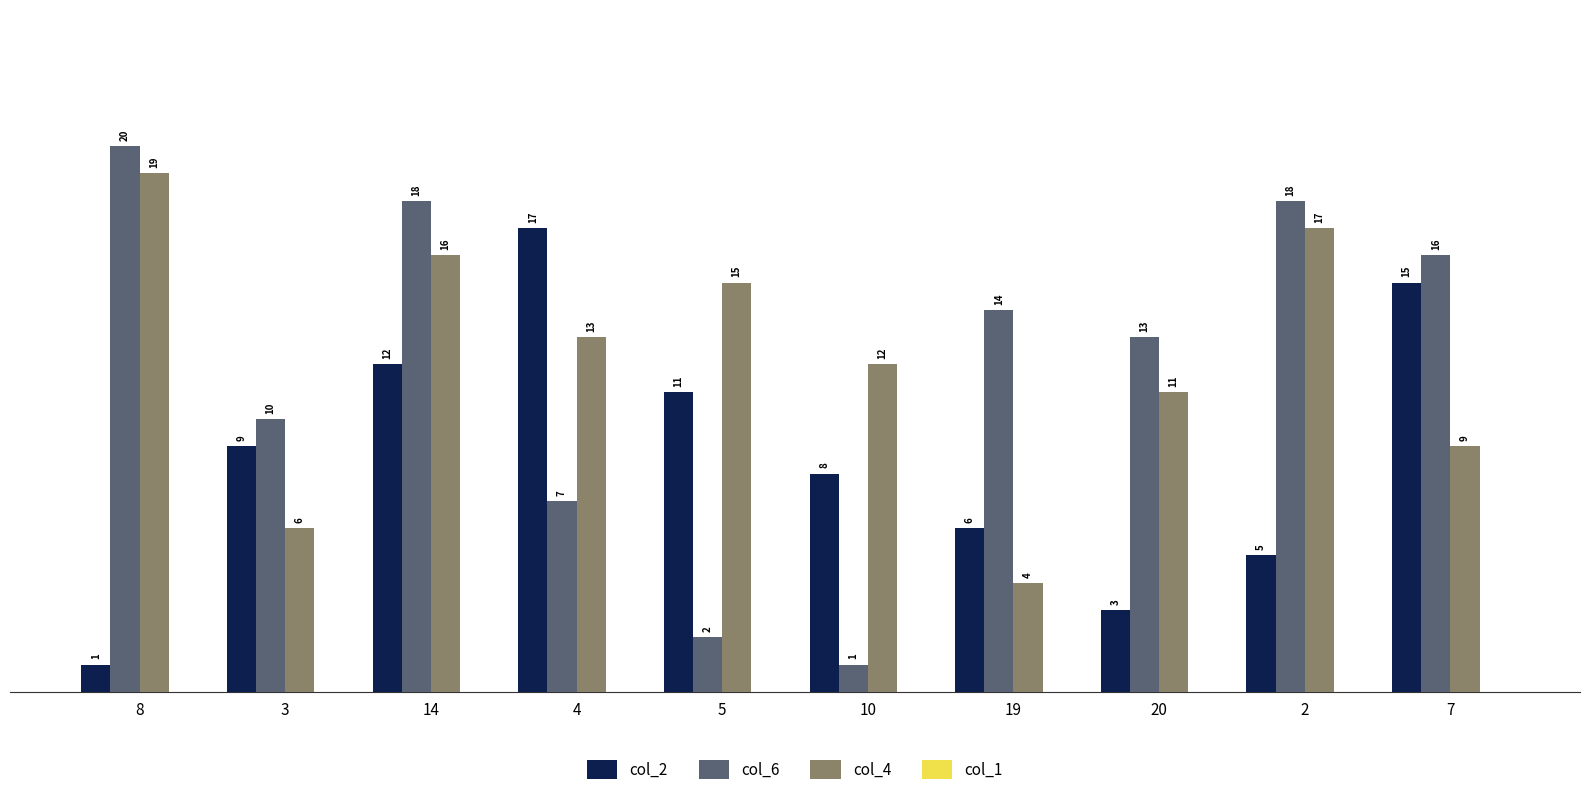

What is the maximum value shown in the chart?

20